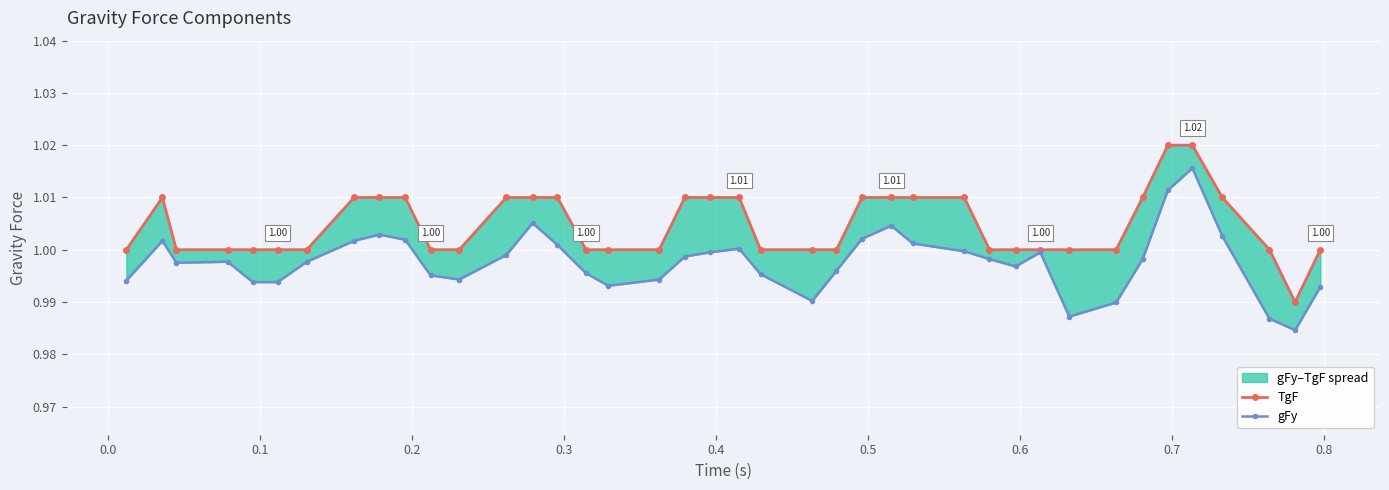

What is the lowest value of the gFy series?

1.0